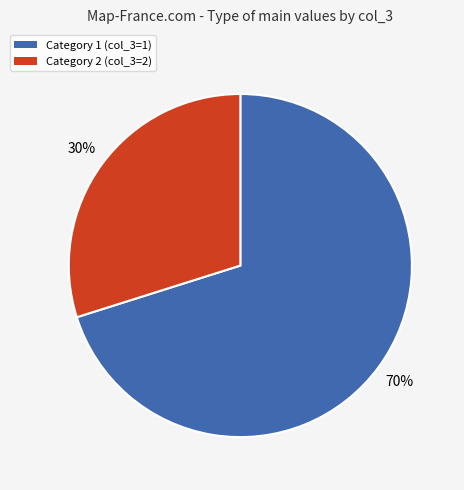

Do Category 2 (col_3=2) and Category 1 (col_3=1) together represent more than half of the pie?

Yes